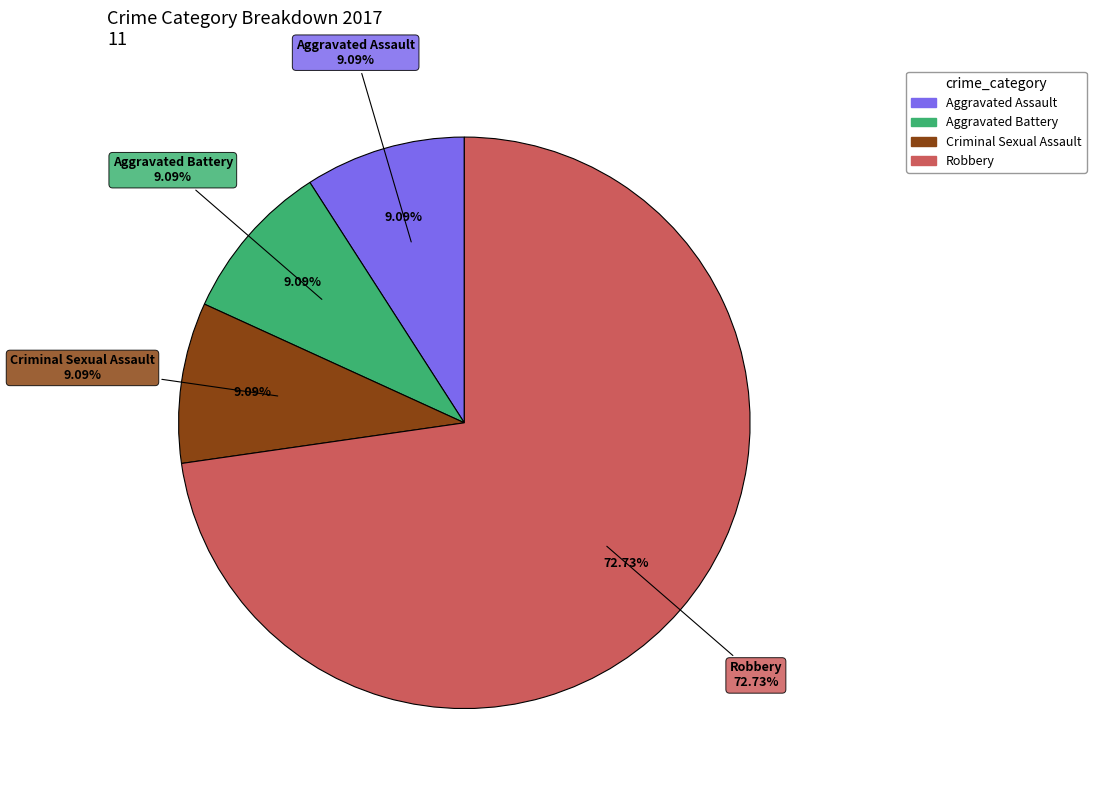

To the nearest percent, what is the difference between the largest and smallest slice percentages?

64%